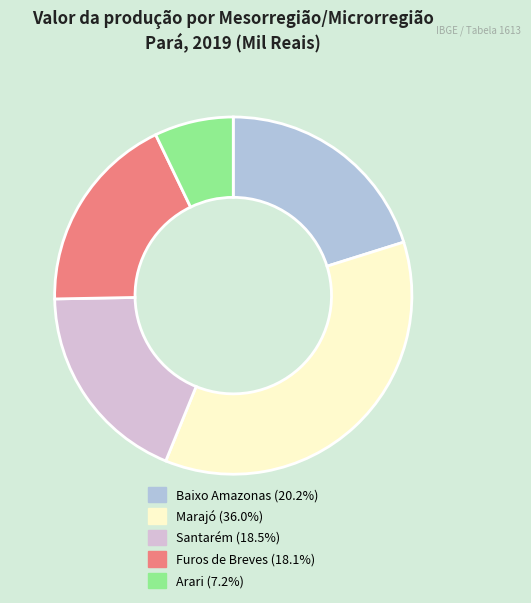

Is the sum of Marajó (36.0%) and Arari (7.2%) greater than half?

No